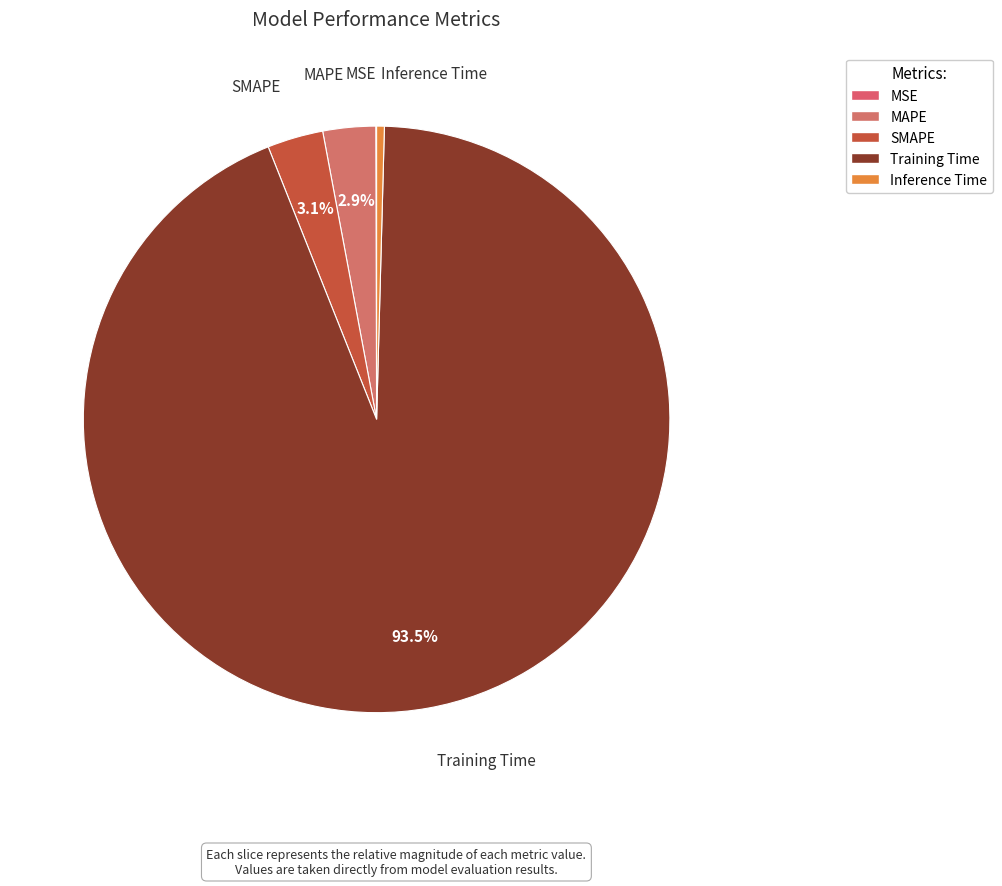

Is it true that MSE is 1% of the pie?

False